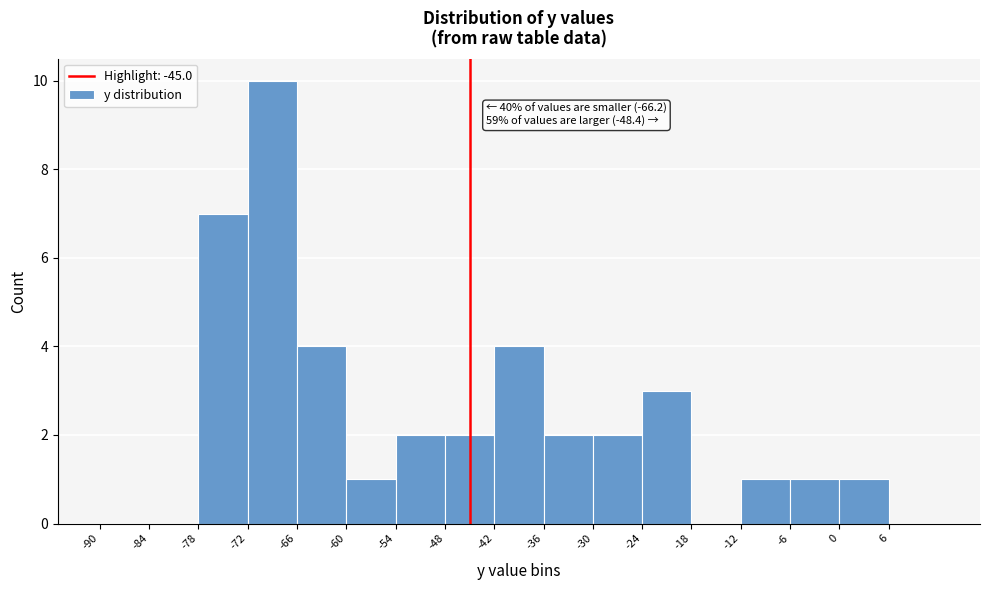

Over which range of the x-axis is the bar tallest?

-72 to -66